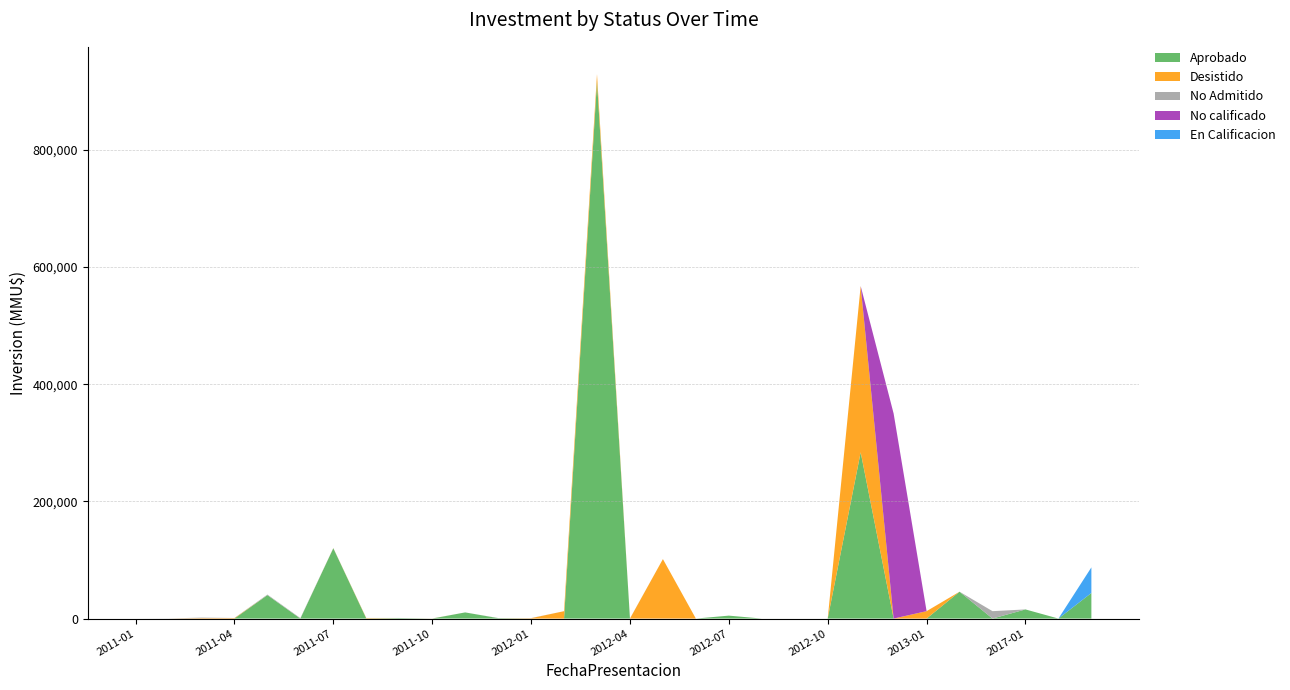

Reading left to right, what are all the values shown in this chart?

Aprobado: 0	0	0	0	40000	0	120000	200	800	0	10500	706	0	0	917000	0	0	0	5000	10	0	0	283866	0	0	45850	0	15603	0	43700
Desistido: 0	0	800	800	0	0	200	706	0	100	0	0	600	12626	12626	0	101530	0	0	0	0	0	283866	0	12650	0	0	0	0	0
No Admitido: 0	200	800	200	1000	800	200	100	200	100	0	250	250	0	0	250	0	0	0	0	0	0	0	0	0	0	12626	0	0	0
No calificado: 0	0	0	0	0	0	0	0	0	0	0	0	0	0	0	0	0	0	0	0	0	0	0	350000	0	0	0	0	0	0
En Calificacion: 0	0	0	0	0	0	0	0	0	0	0	0	0	0	0	0	0	0	0	0	0	0	0	0	0	0	0	0	0	43700